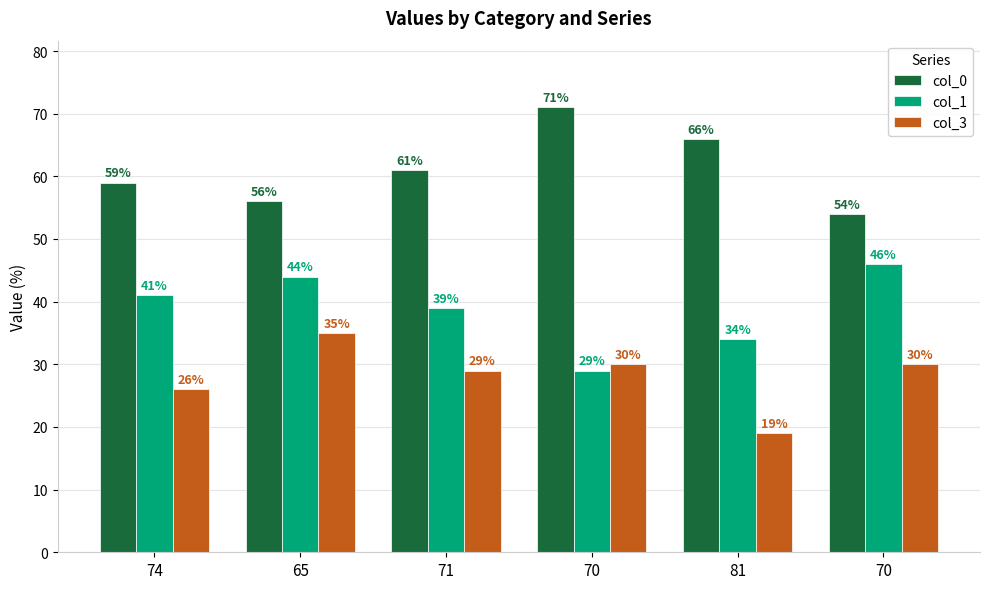

How many groups of bars are there?

6